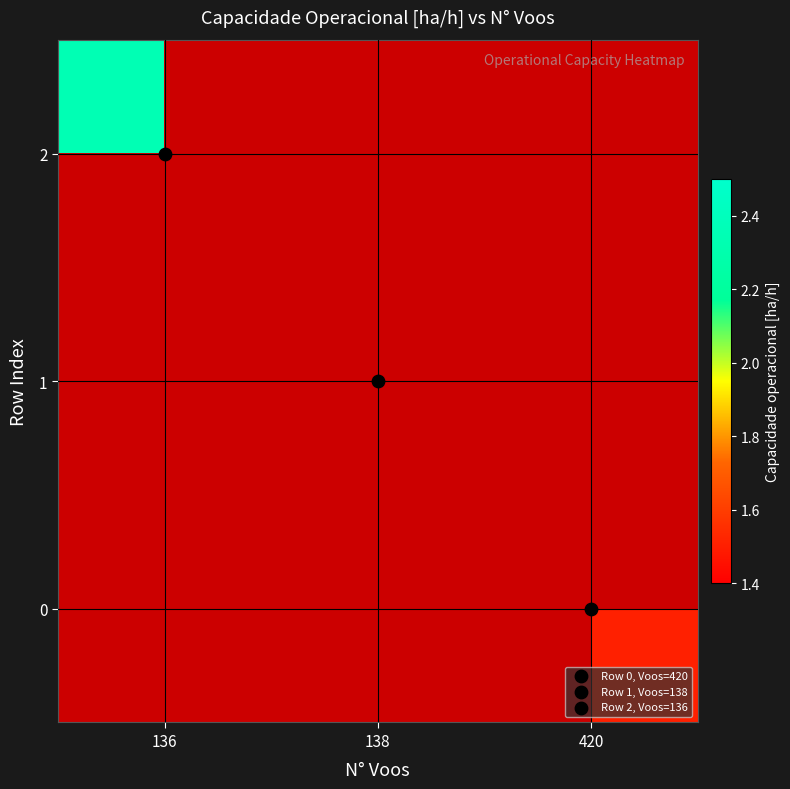

Count the number of data series in this chart.

3